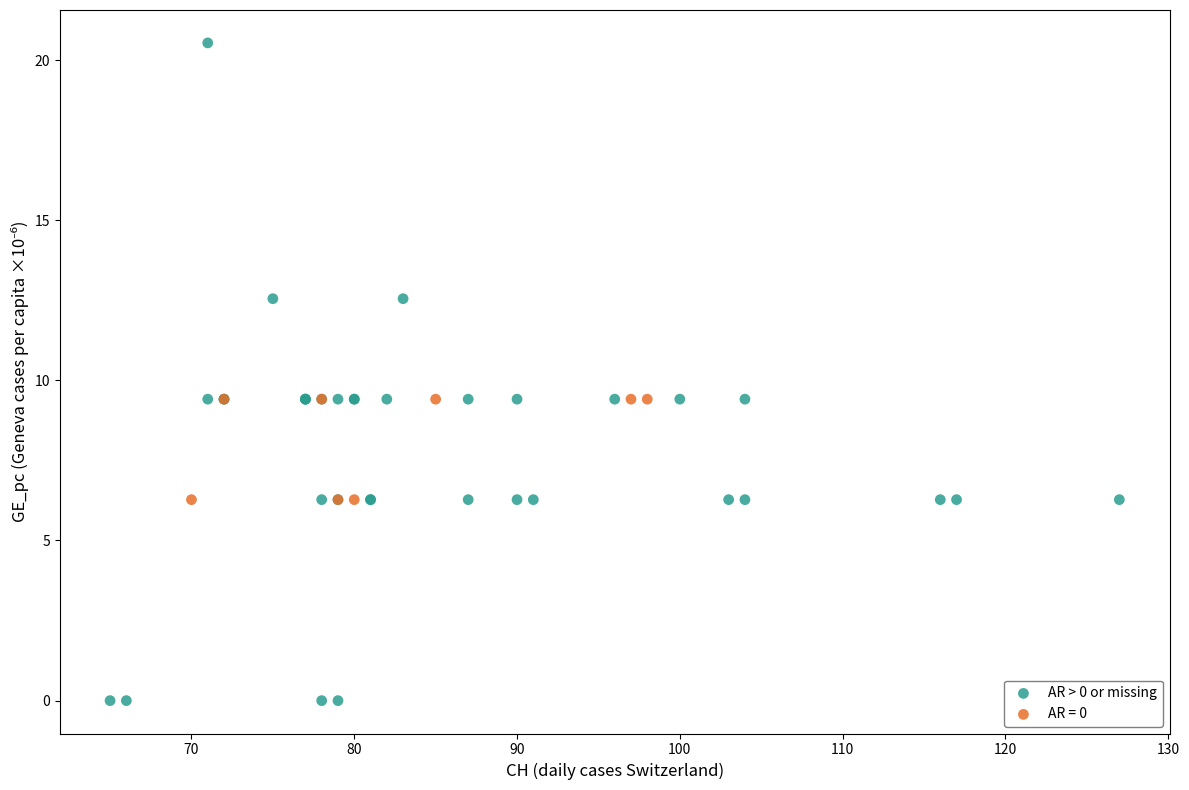

Which series reaches the minimum Y coordinate?

AR > 0 or missing